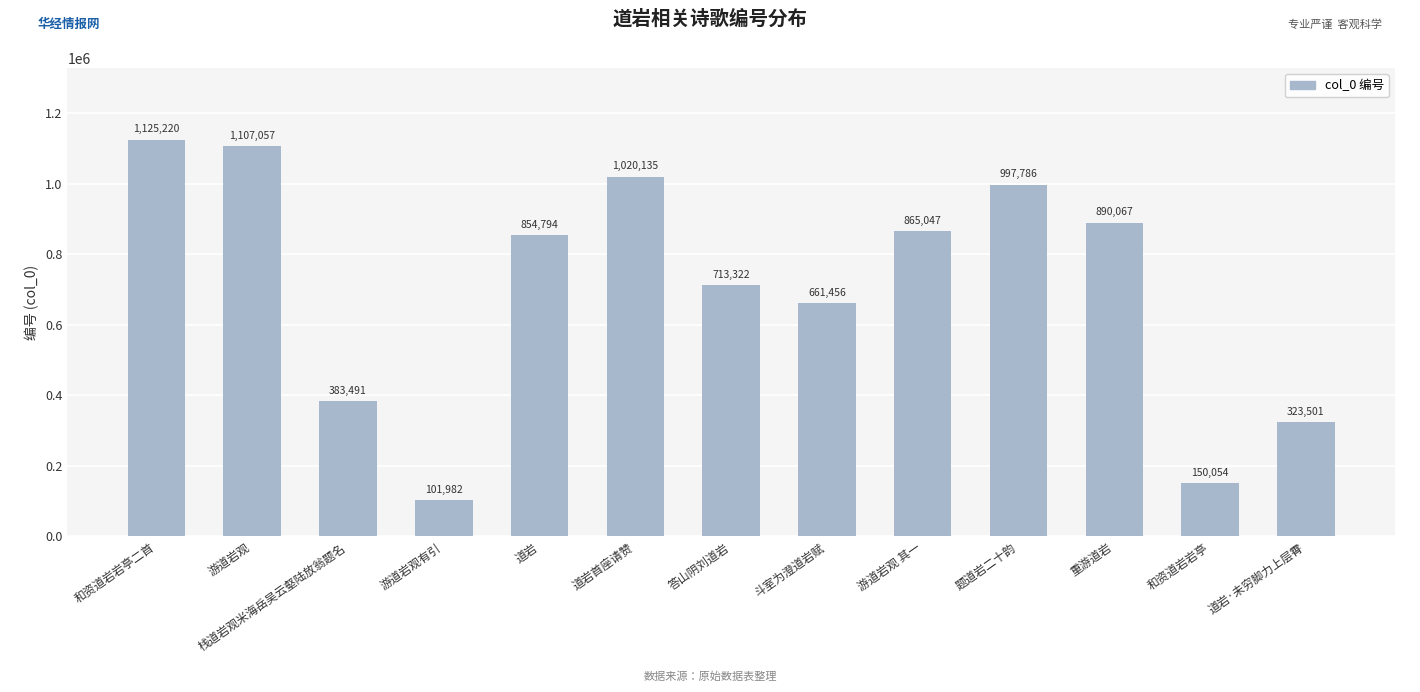

List the labels in order of value, smallest first.

游道岩观有引, 和资道岩岩亭, 道岩·未穷脚力上层霄, 栈道岩观米海岳吴云壑陆放翁题名, 斗室为澄道岩赋, 答山阴刘道岩, 道岩, 游道岩观 其一, 重游道岩, 题道岩二十韵, 道岩首座请赞, 游道岩观, 和资道岩岩亭二首